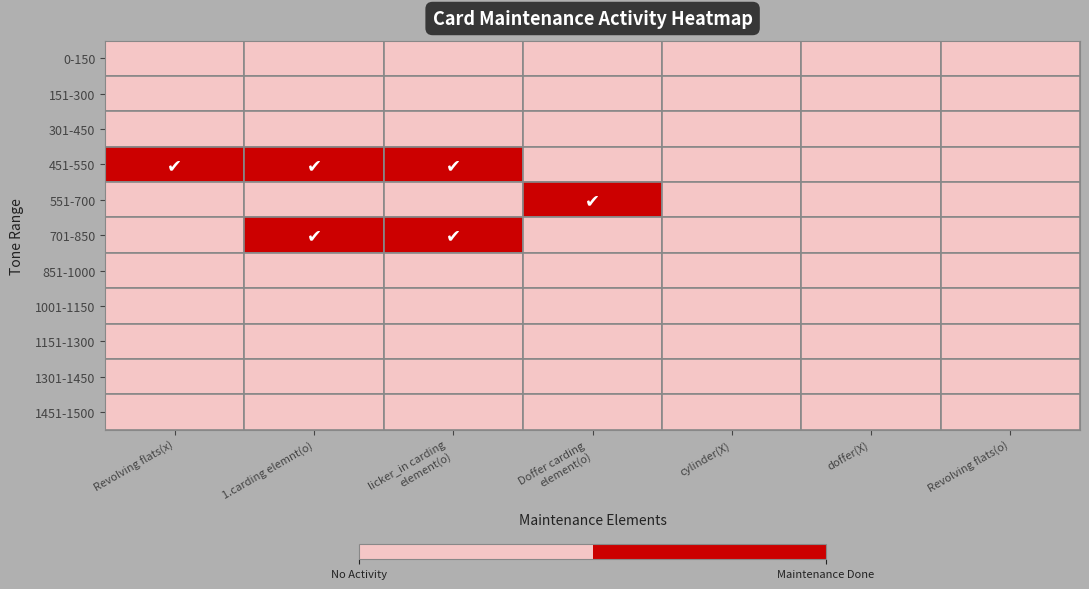

Which series has the largest total across all categories?

451-550